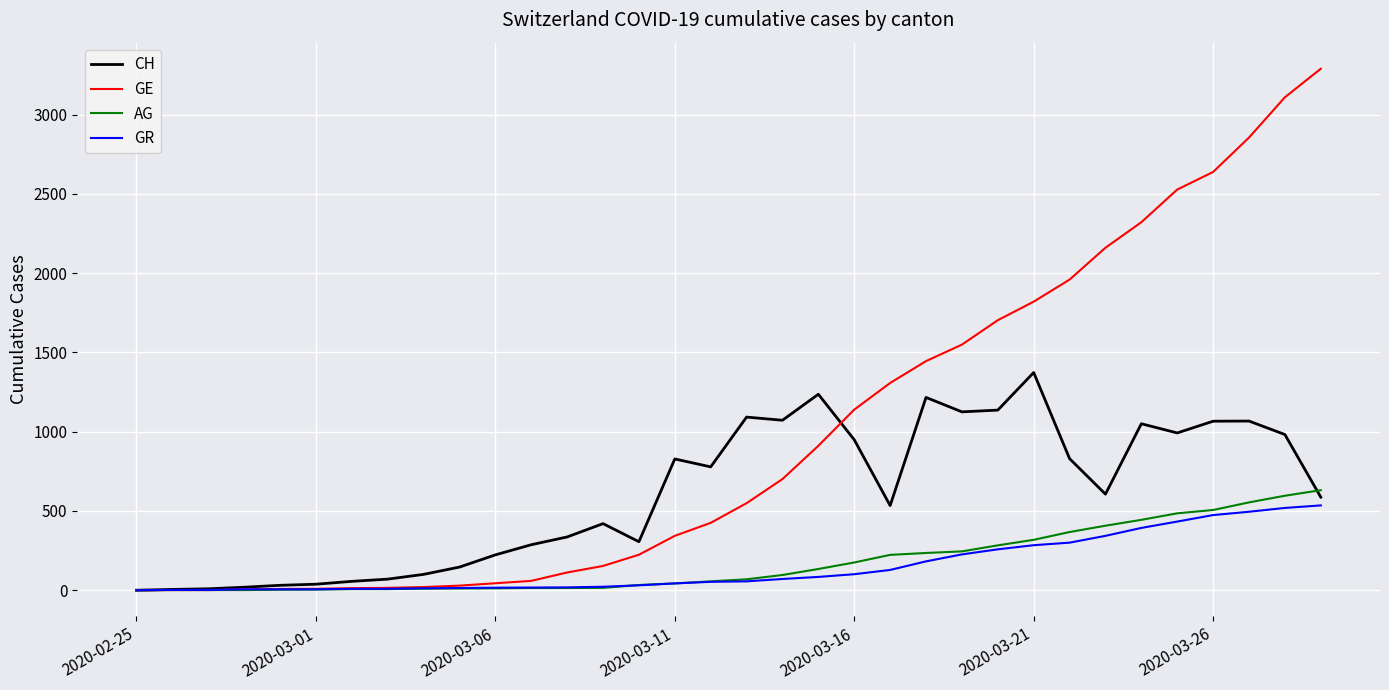

Which series has the widest spread of values?

GE